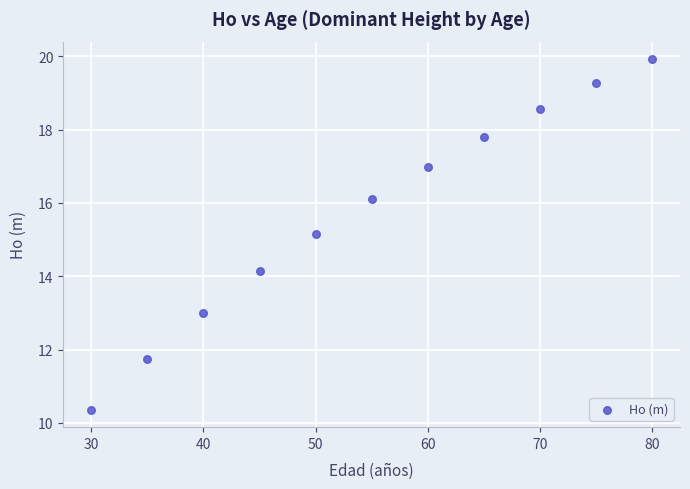

What is the range of Y values (max minus min)?

9.6